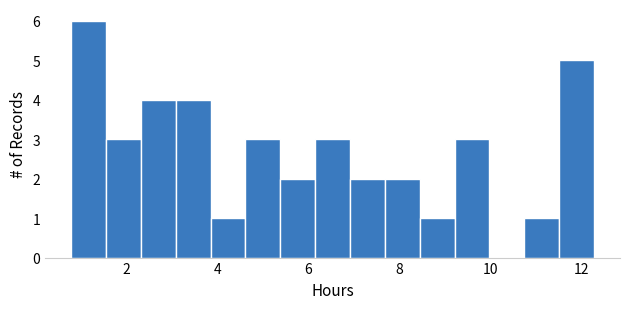

Around what value on the x-axis is the tallest bar? Give the approximate position of its centre, as read against the axis.

1.2